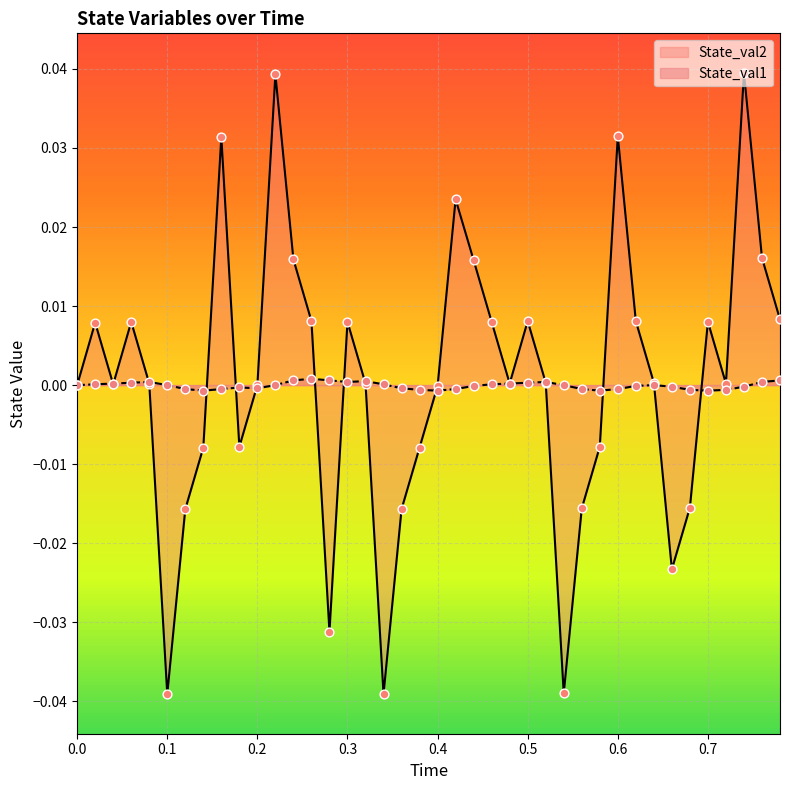

At how many categories does at least one series exceed 0?

26